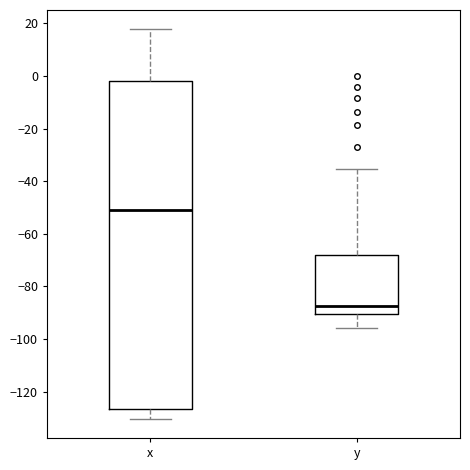

Reading left to right, read every box against the y-axis: the position of its median line, the range the box covers, and the ends of its whiskers. The values are not printed on the chart, so give them approximately, as read against the axis.

x: median -50, box -126 to -2, whiskers -130 to 18
y: median -88, box -90 to -68, whiskers -96 to -36